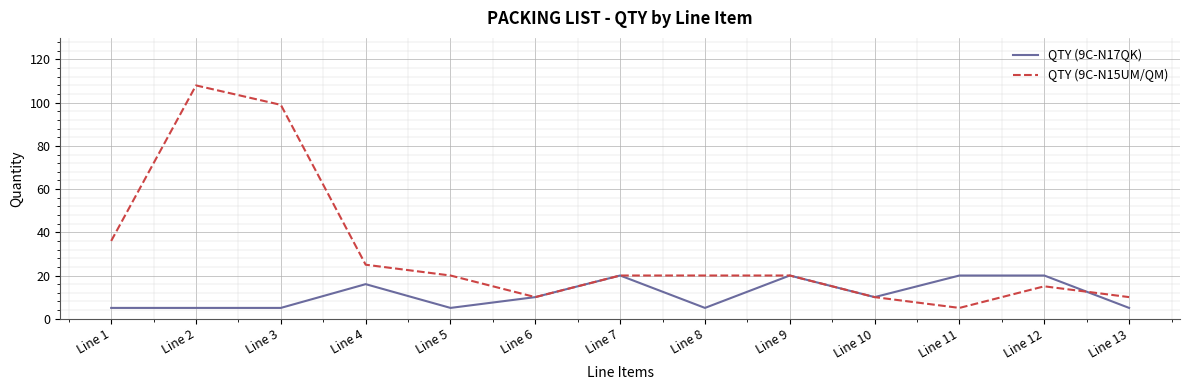

Is it true that QTY (9C-N15UM/QM) equals 59 at Line 3?

False